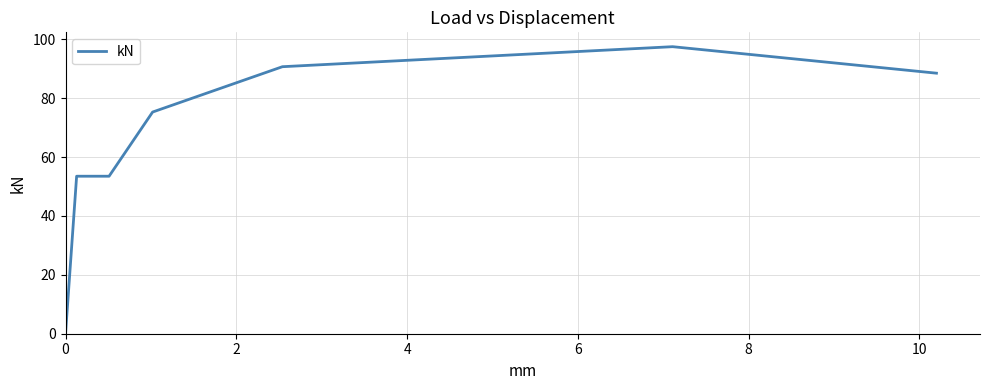

True or false: the data has more than 0 interior local peaks.

True